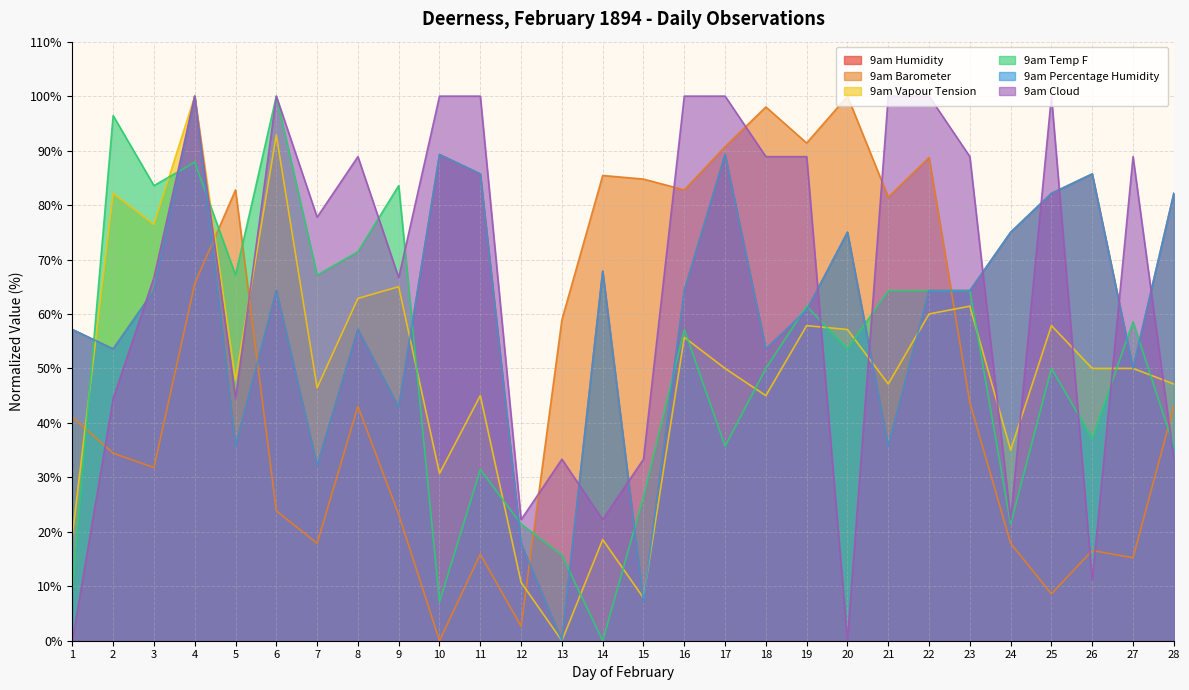

True or false: 9am Percentage Humidity and 9am Barometer cross at least once.

True